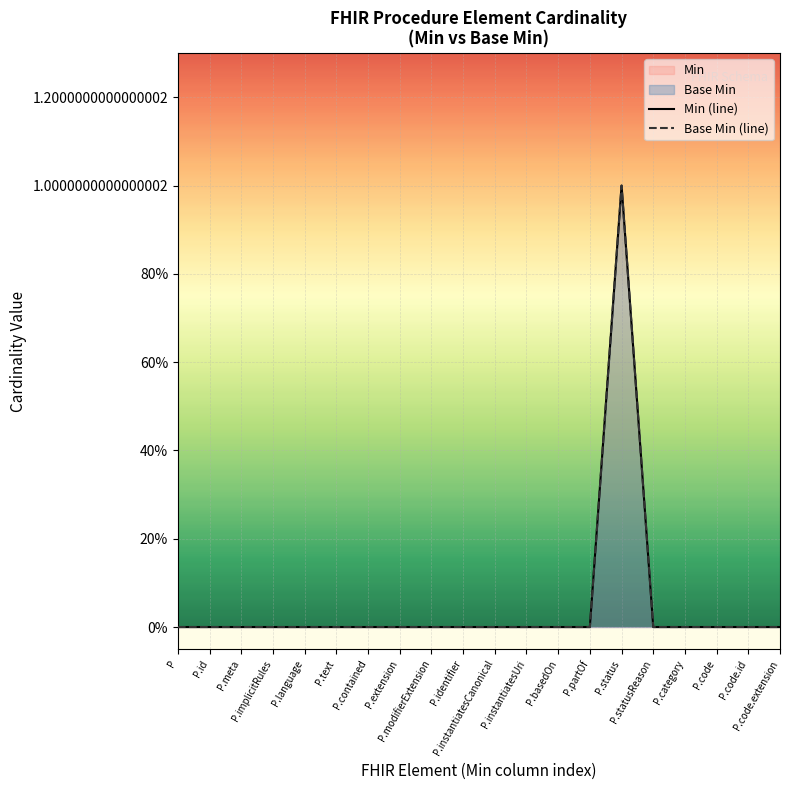

What is the difference between the maximum and minimum values in the Base Min (line) series?

1